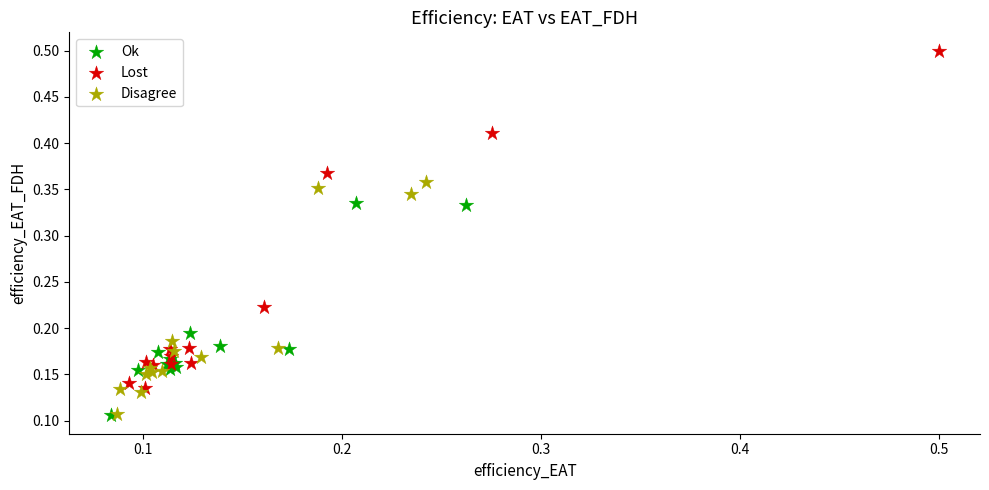

Which series has the widest spread of Y values?

Lost